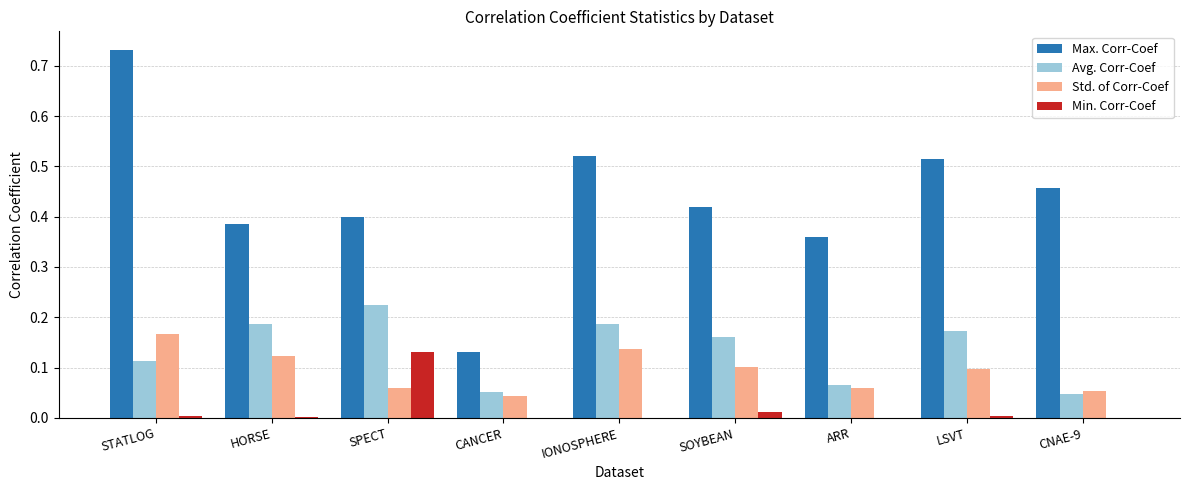

Between SPECT and CNAE-9, which series saw the biggest shift?

Avg. Corr-Coef